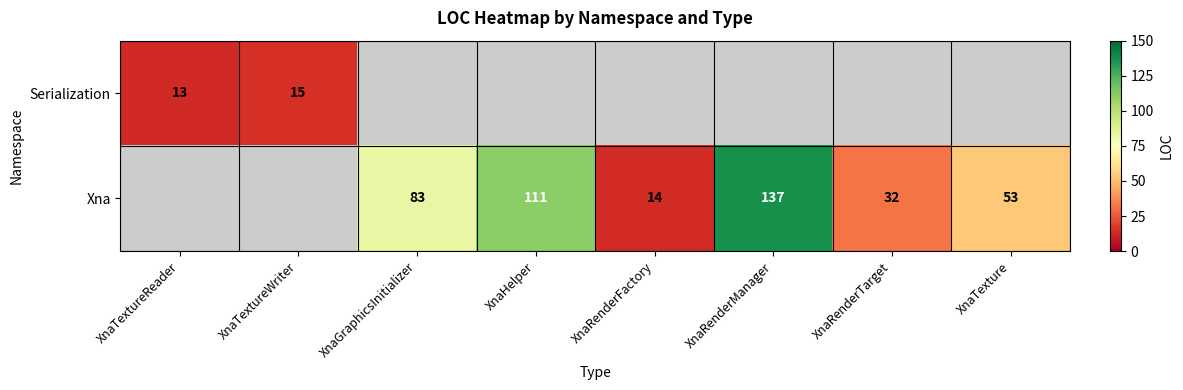

The value of Xna at XnaTexture is 22. True or false?

False